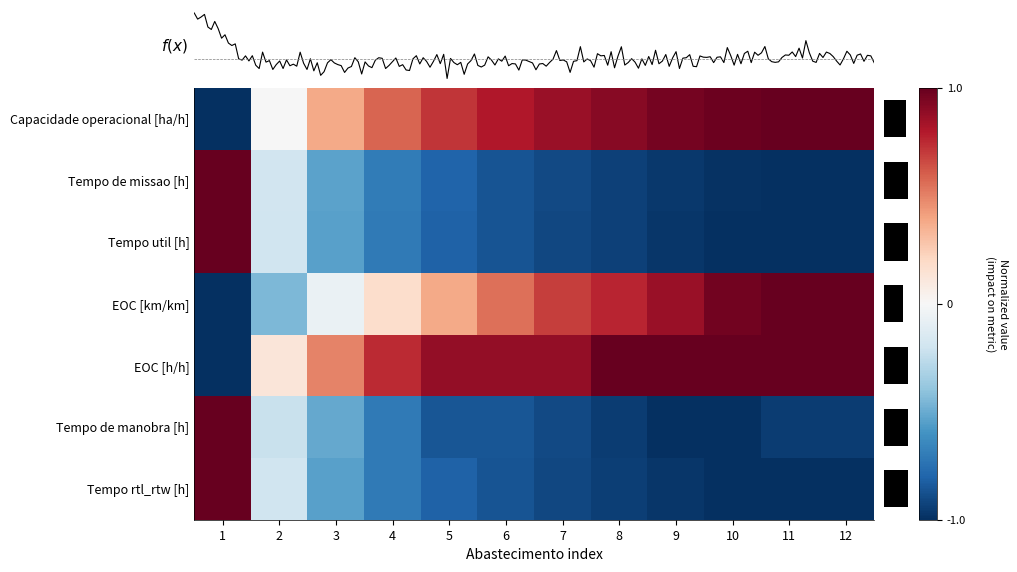

How many distinct data groups are displayed?

7